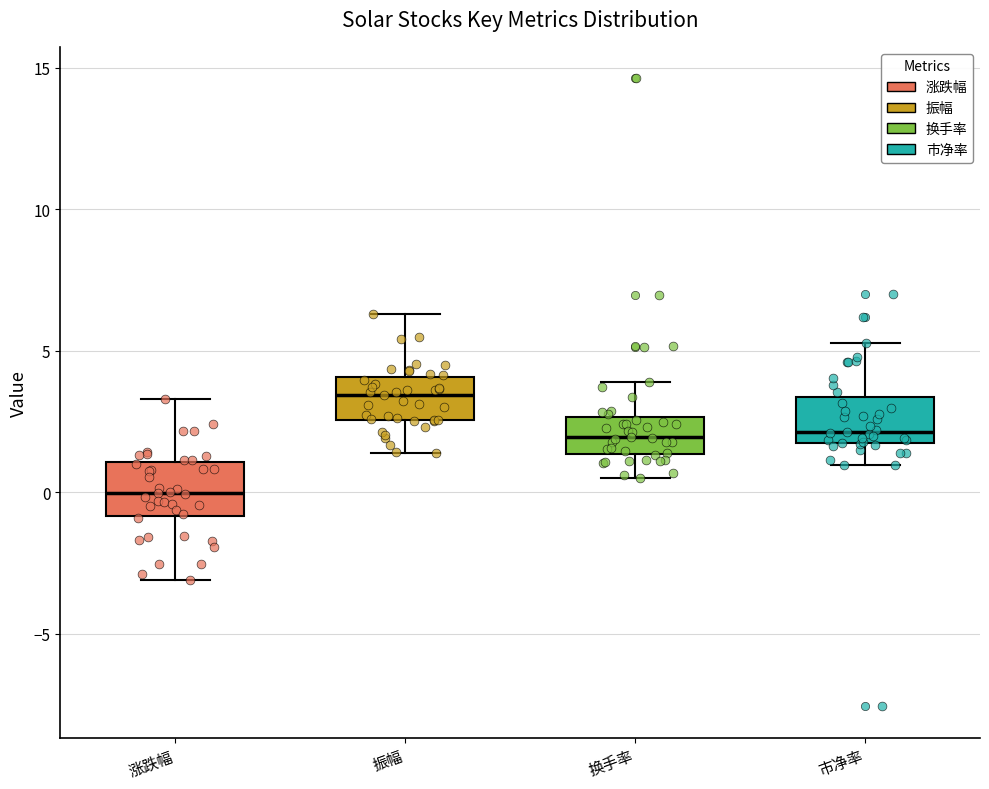

Reading left to right, read every box against the y-axis: the position of its median line, the range the box covers, and the ends of its whiskers. The values are not printed on the chart, so give them approximately, as read against the axis.

涨跌幅: median 0.0, box -1.0 to 1.0, whiskers -3.0 to 3.5
振幅: median 3.5, box 2.5 to 4.0, whiskers 1.5 to 6.5
换手率: median 2.0, box 1.5 to 2.5, whiskers 0.5 to 4.0
市净率: median 2.0, box 1.5 to 3.5, whiskers 1.0 to 5.5